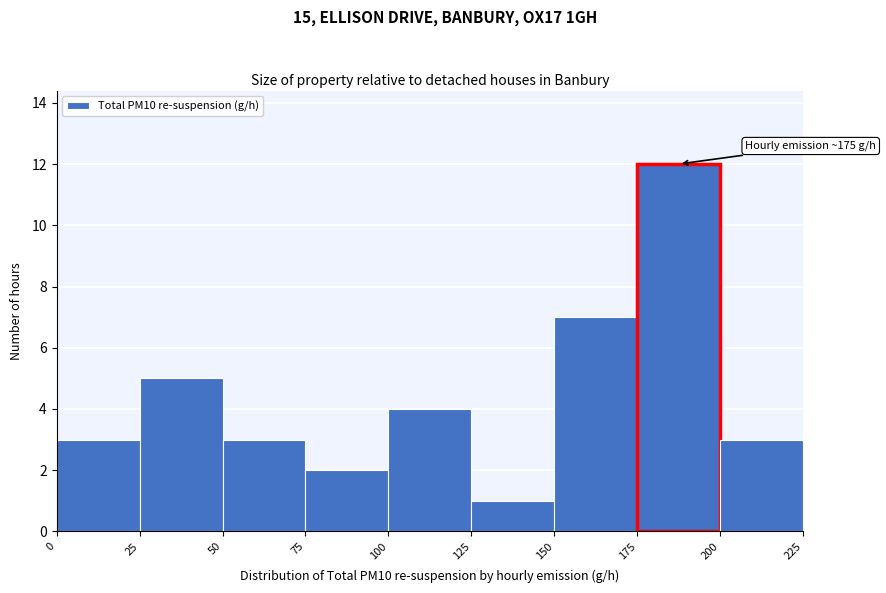

Which range on the x-axis has the tallest bar?

175 to 200